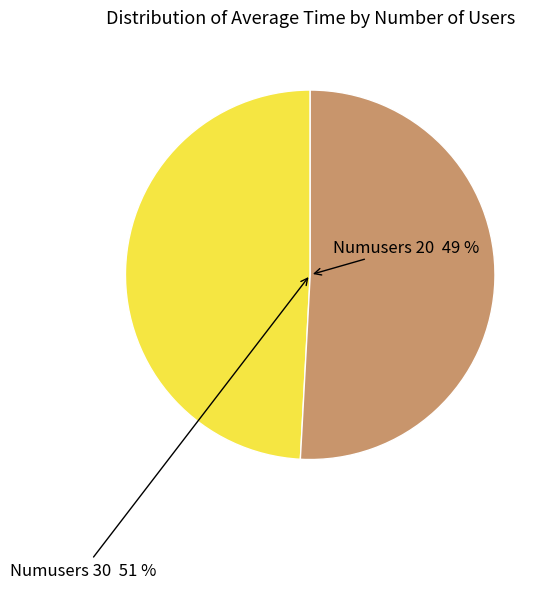

How many segments does this pie chart have?

2